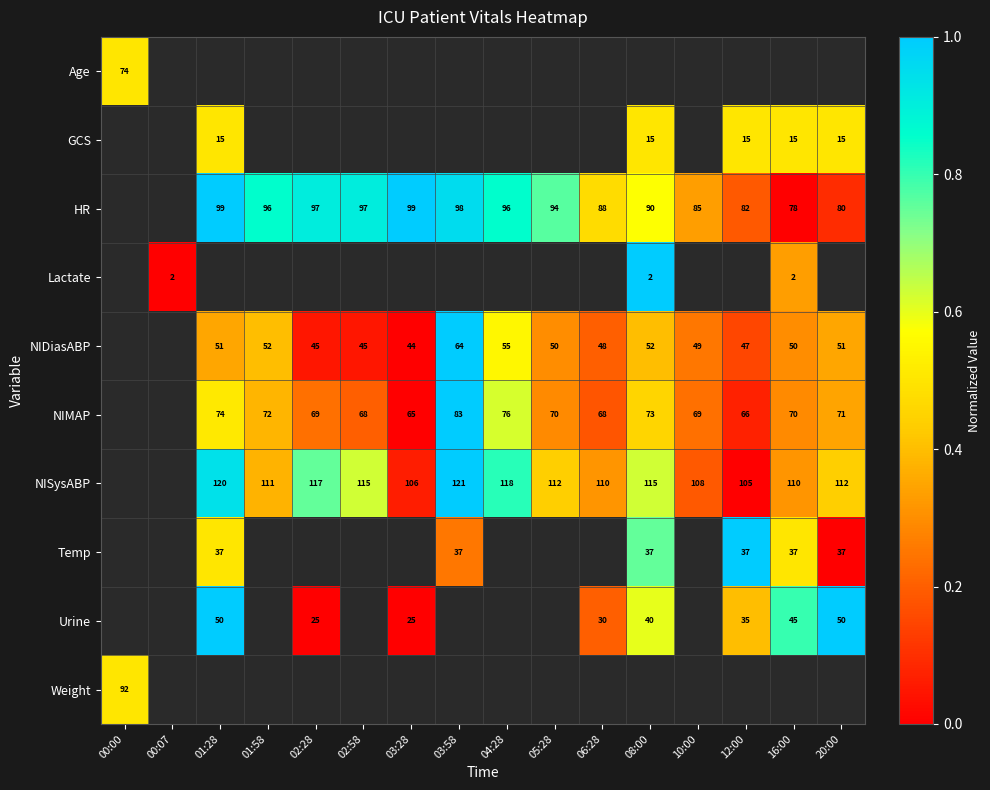

Count the number of categories in the chart.

16